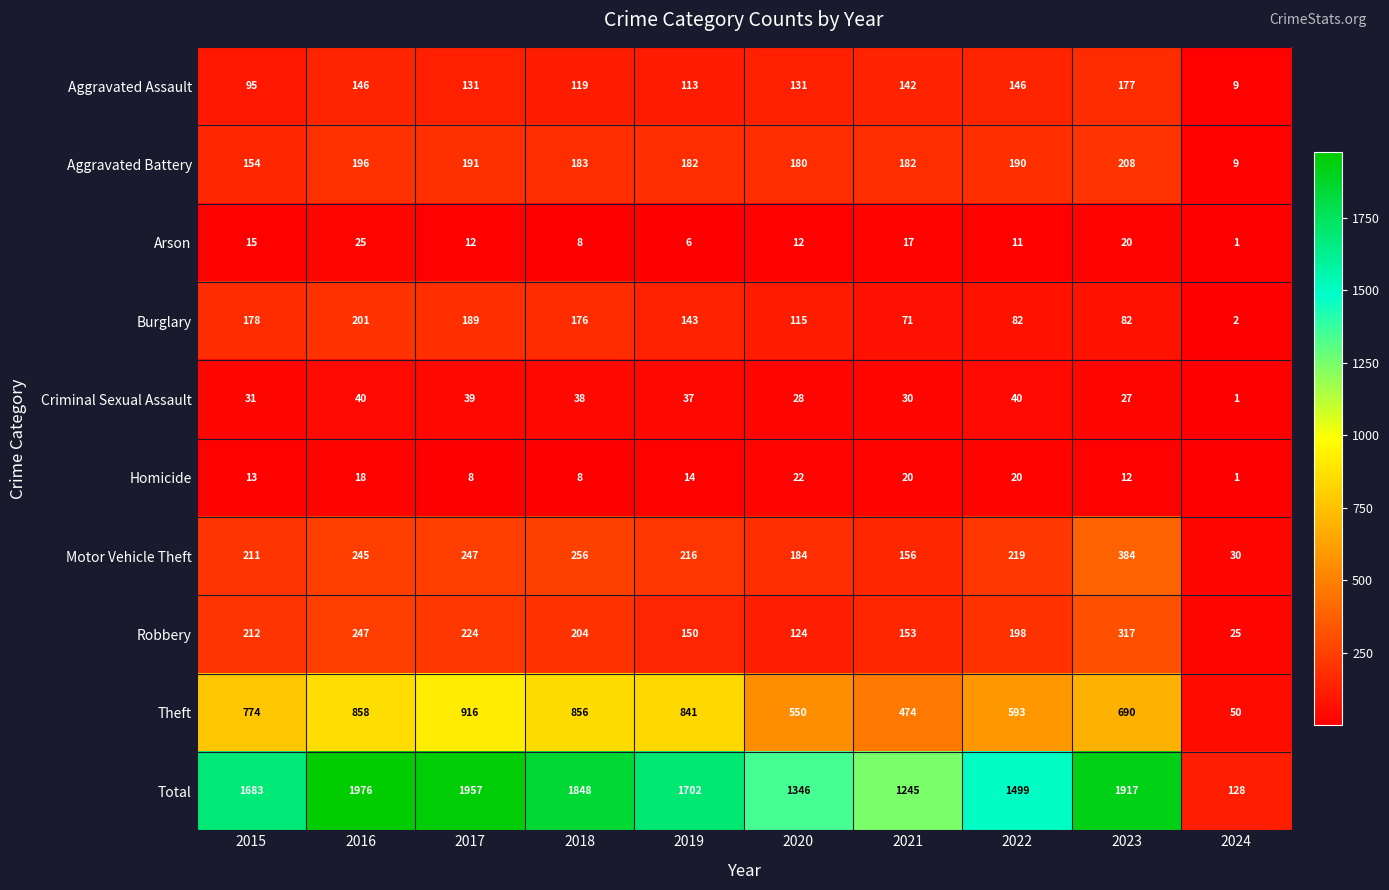

Which series has the largest total across all categories?

Total